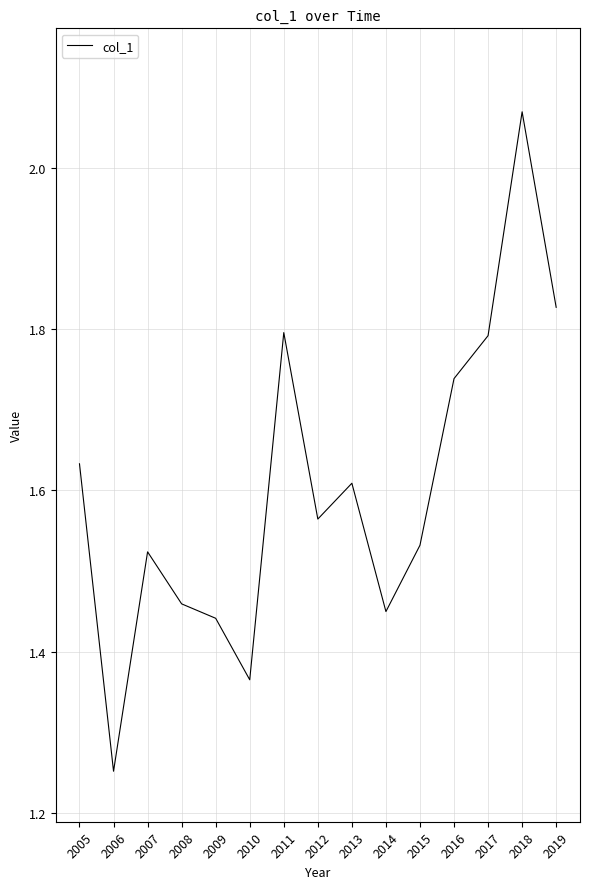

Between 2011 and 2010, which is larger?

2011